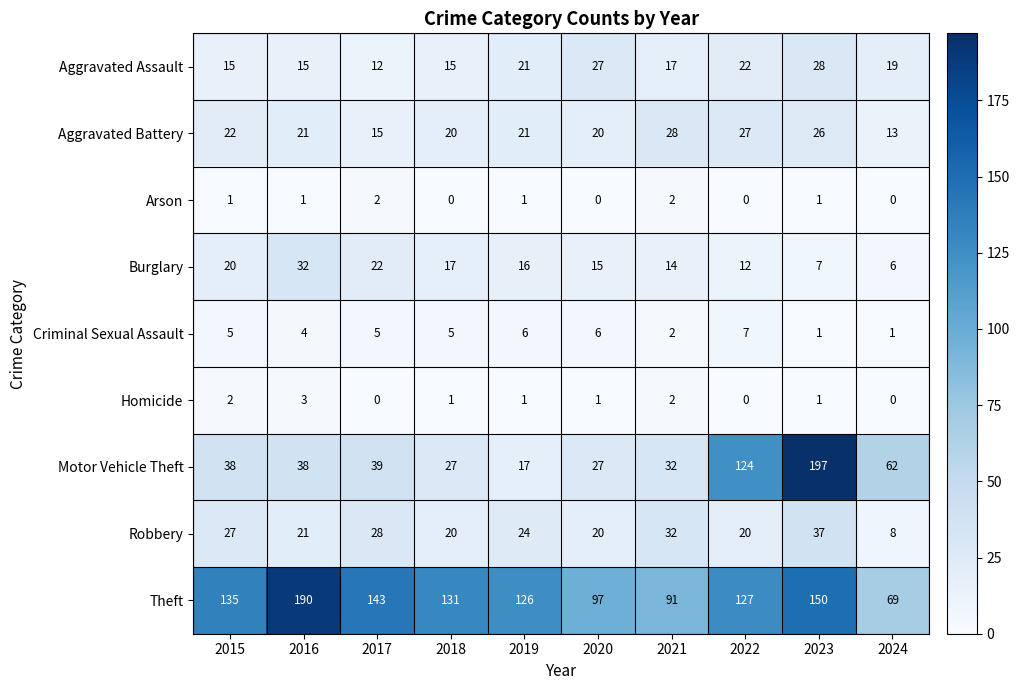

What is the difference between the maximum and minimum values in the Criminal Sexual Assault series?

6